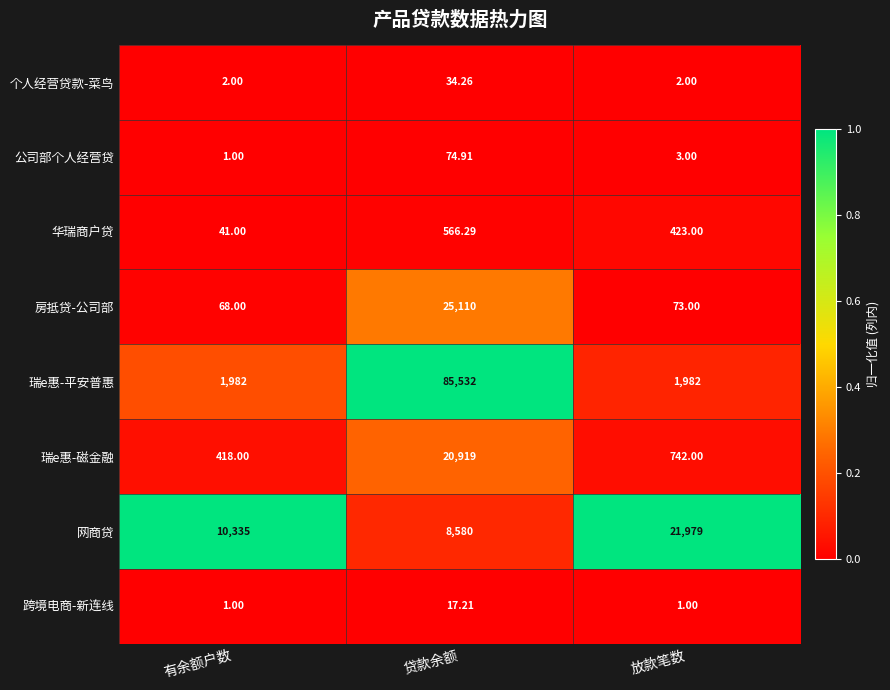

What is the difference between the highest and lowest values at 放款笔数?

21978.0